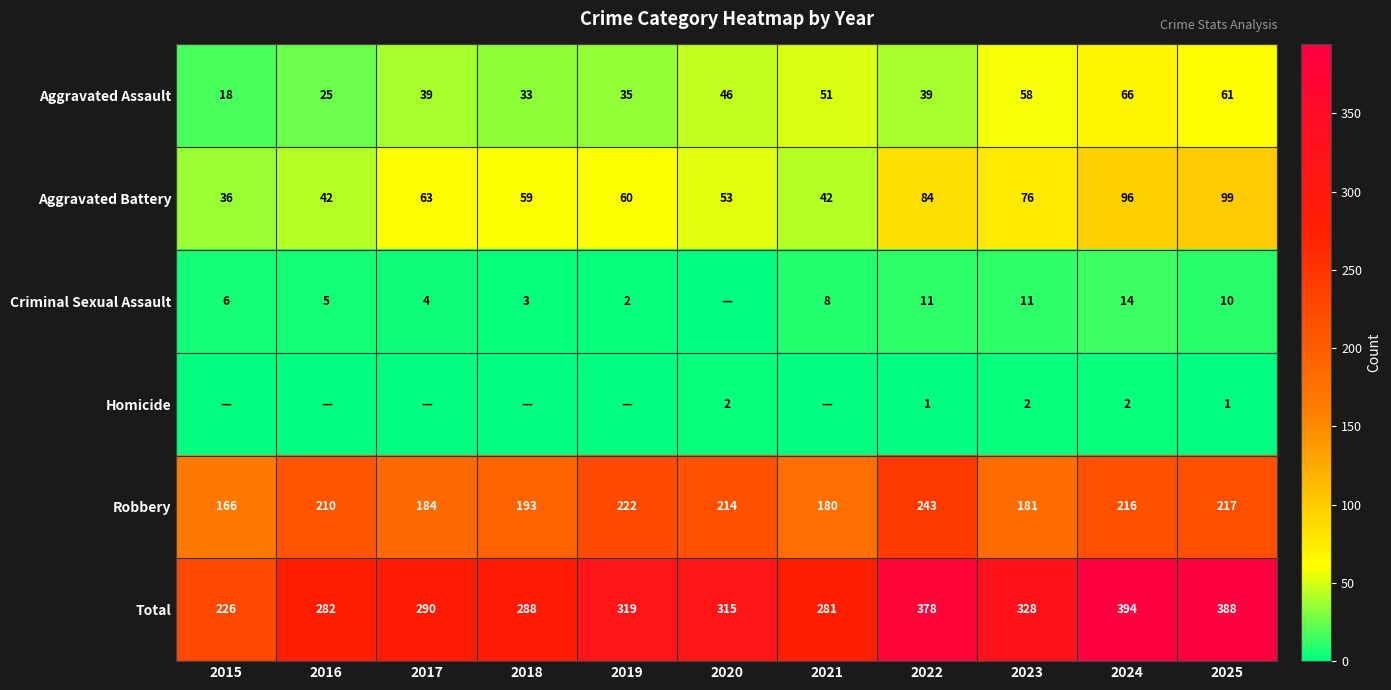

Where is Total nearest to the value 310?

2020